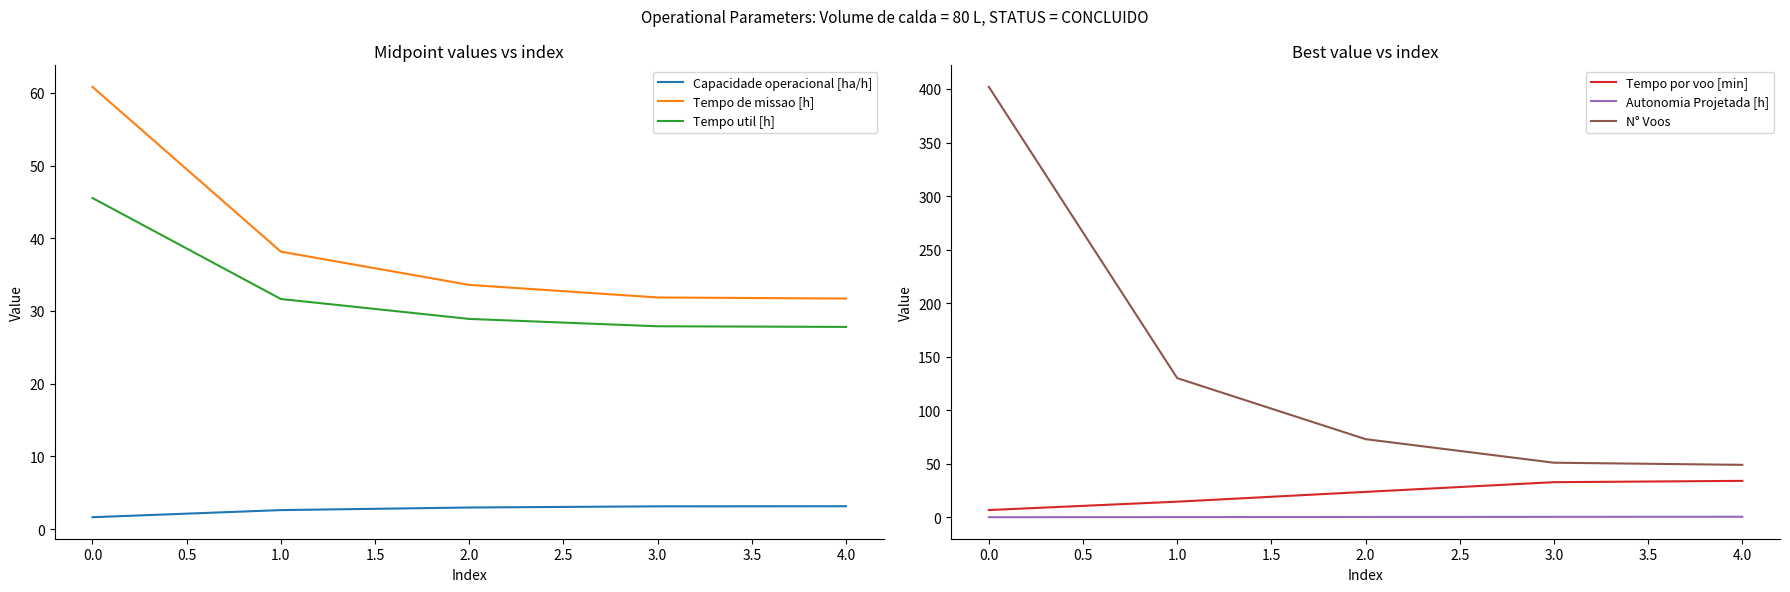

What is the difference between the maximum and minimum values in the Tempo por voo [min] series?

27.2